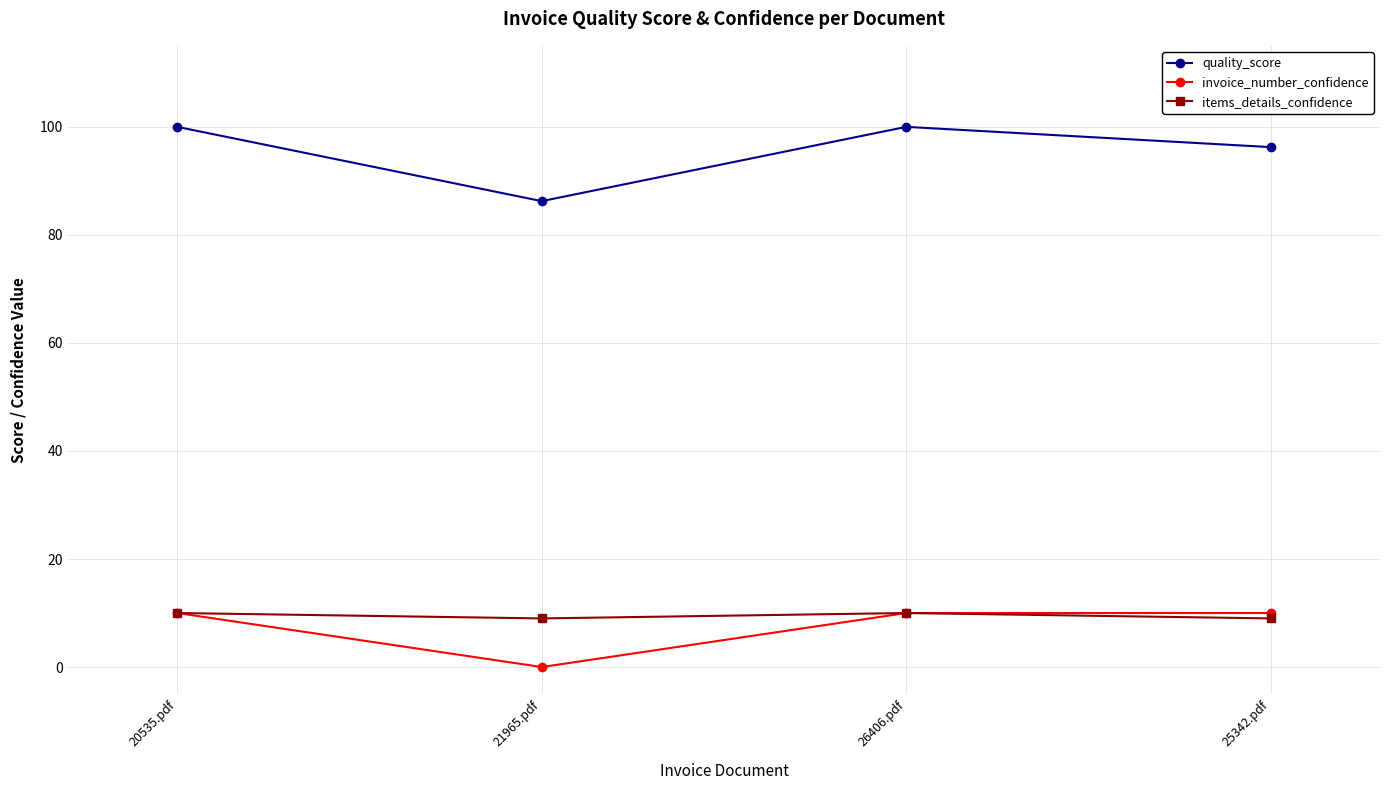

The value of invoice_number_confidence at 20535.pdf is 4.9. True or false?

False